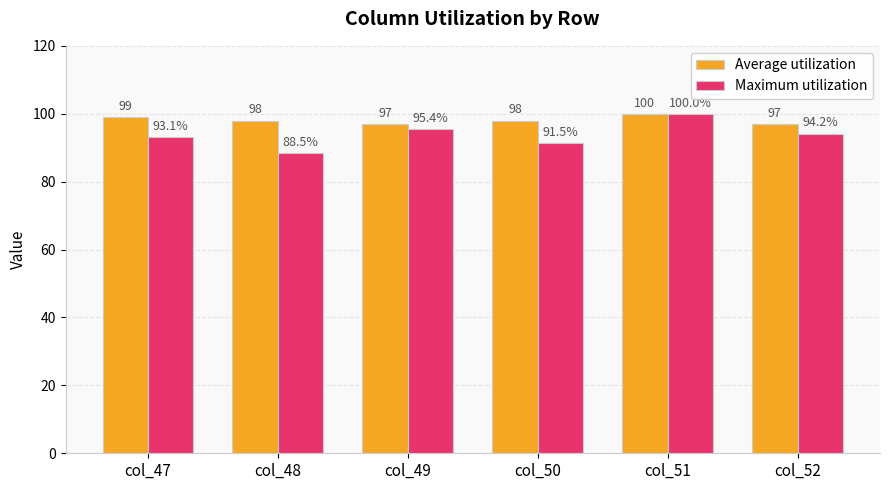

What is the spread (max minus min) of values at col_49?

1.6